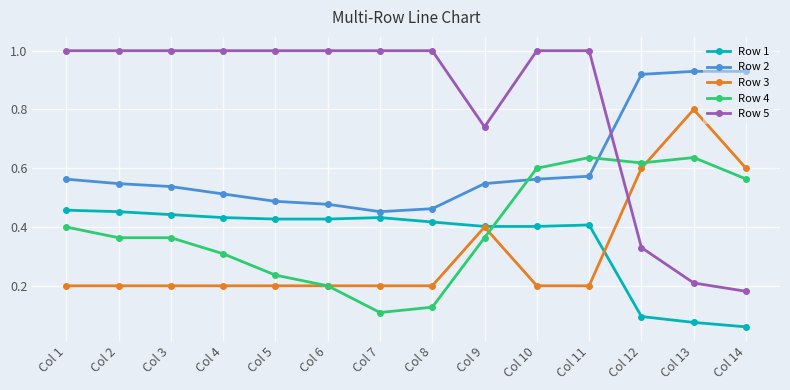

What is the total value across all series at Col 4?

2.5